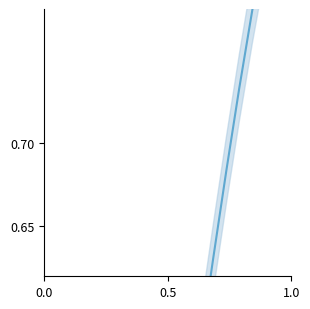

What is the greatest value displayed?

0.9